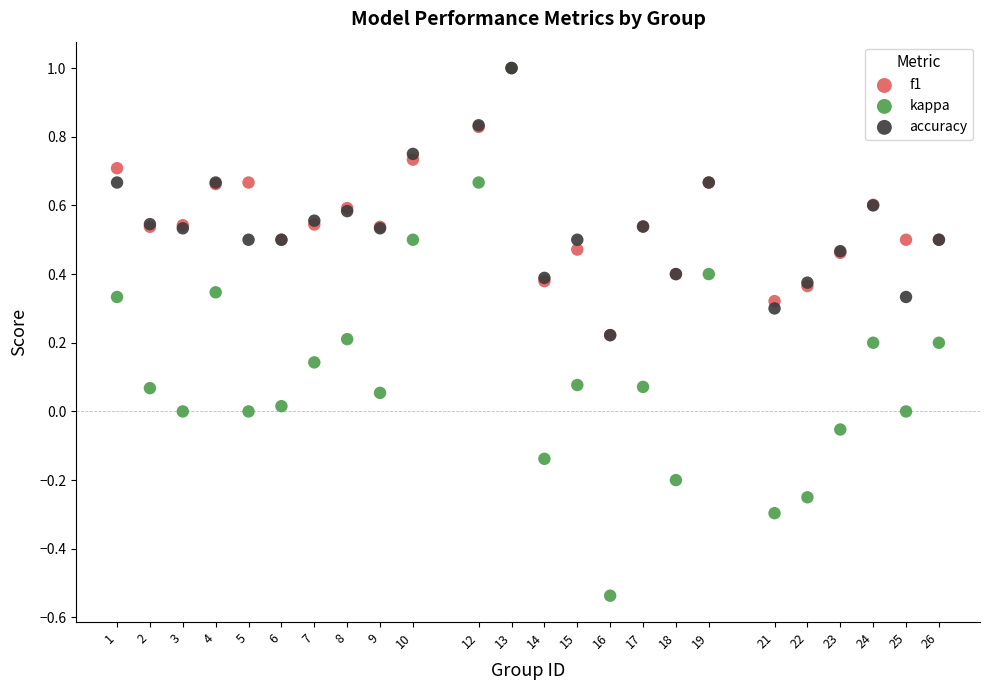

What are all the series names shown in the legend?

f1, kappa, accuracy